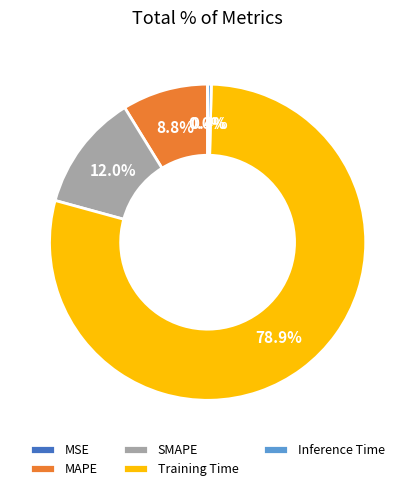

Does Training Time account for over 50% of the chart?

Yes